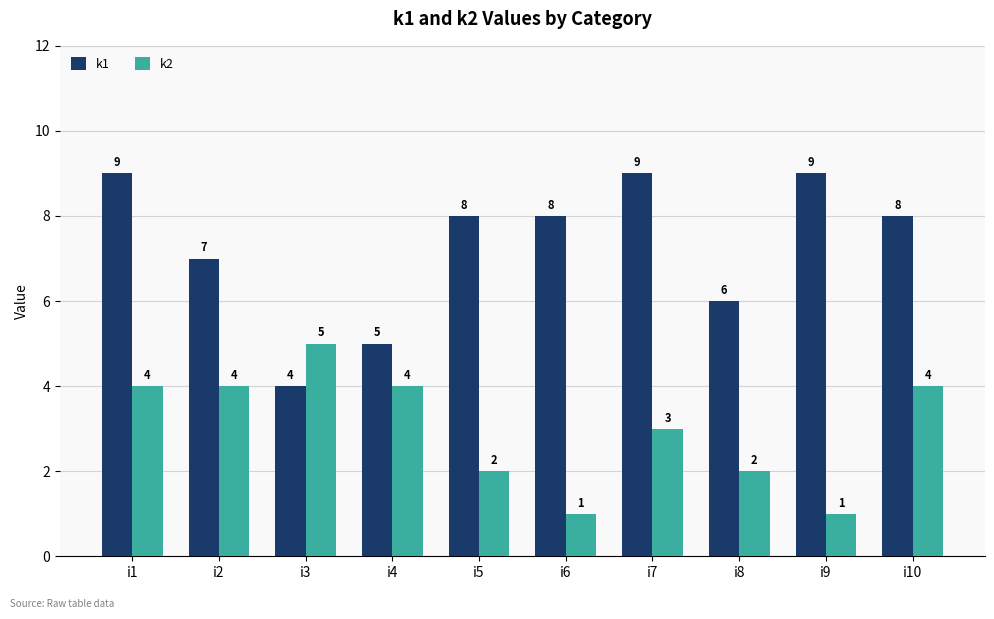

Which series changed the most between i1 and i4?

k1